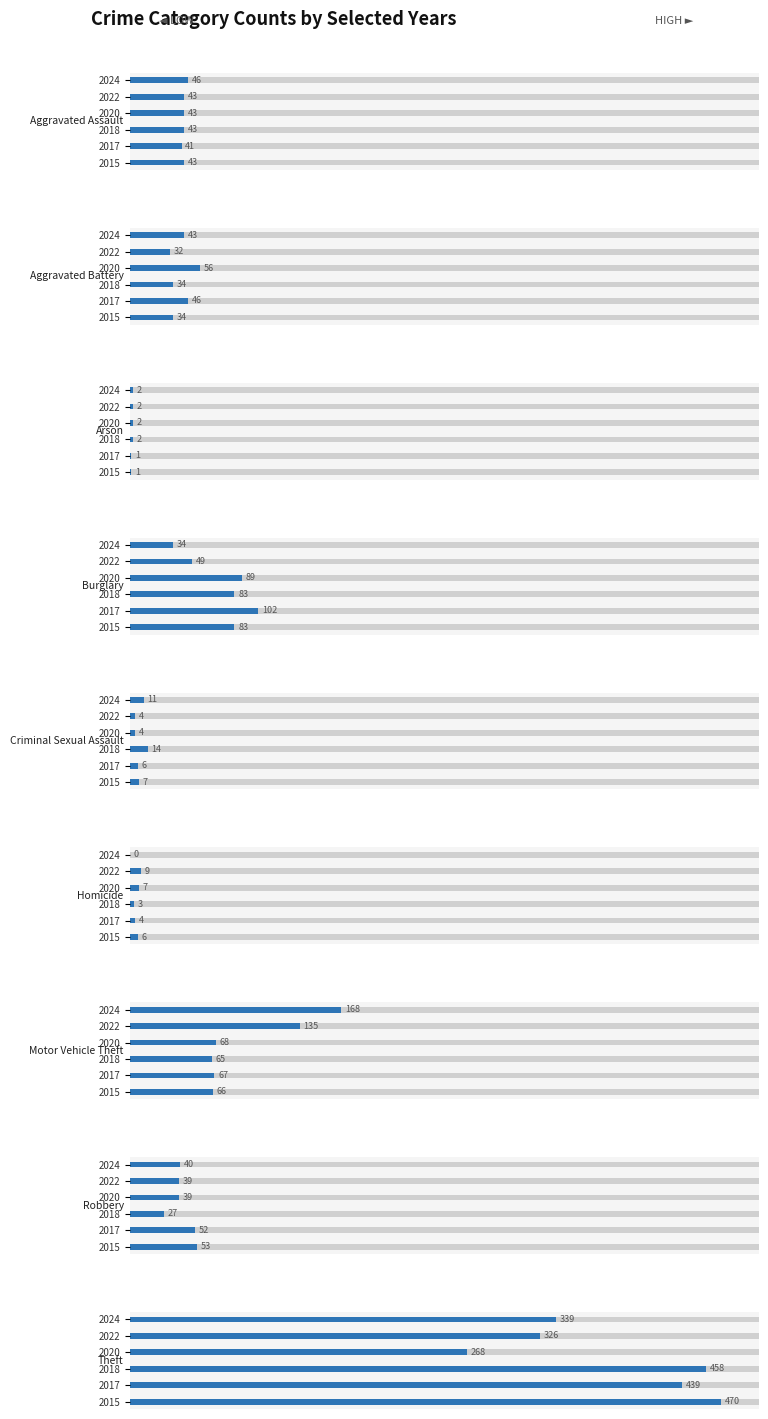

Is the value of 2020 at Aggravated Battery greater than the value of 2017 at Theft?

No